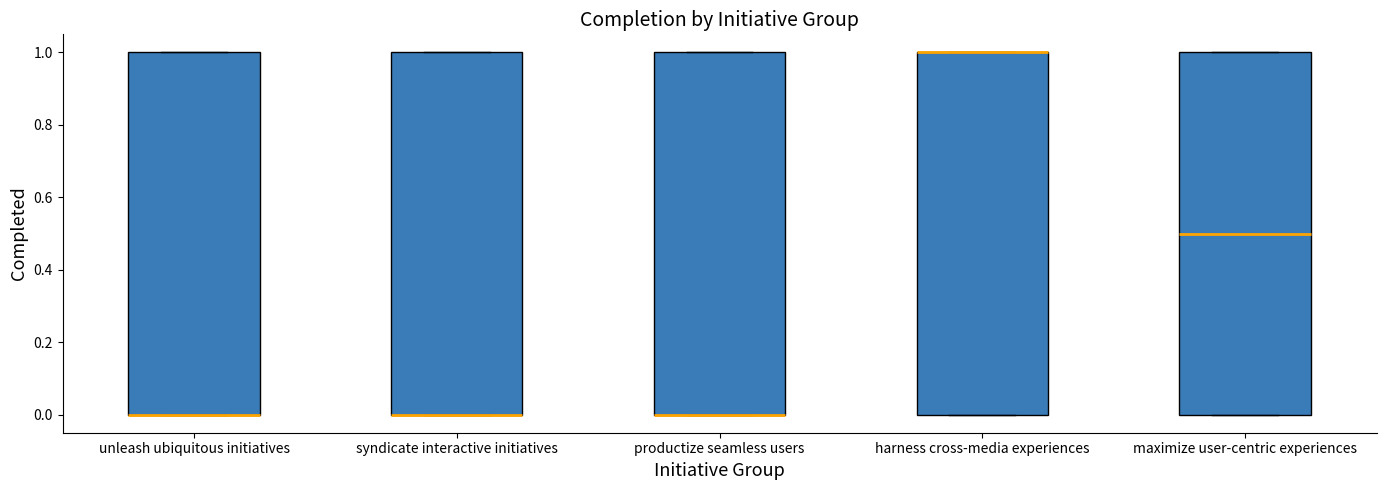

Reading left to right, transcribe this box plot: for each box, give where its median line is, the range the box spans, and where its two whiskers end, as read against the y-axis. The values are not printed on the chart, so give them approximately, as read against the axis.

unleash ubiquitous initiatives: median 0.0 (drawn on the box's lower edge), box 0.0 to 1.0, whiskers 0.0 to 1.0
syndicate interactive initiatives: median 0.0 (drawn on the box's lower edge), box 0.0 to 1.0, whiskers 0.0 to 1.0
productize seamless users: median 0.0 (drawn on the box's lower edge), box 0.0 to 1.0, whiskers 0.0 to 1.0
harness cross-media experiences: median 1.0 (drawn on the box's upper edge), box 0.0 to 1.0, whiskers 0.0 to 1.0
maximize user-centric experiences: median 0.5, box 0.0 to 1.0, whiskers 0.0 to 1.0